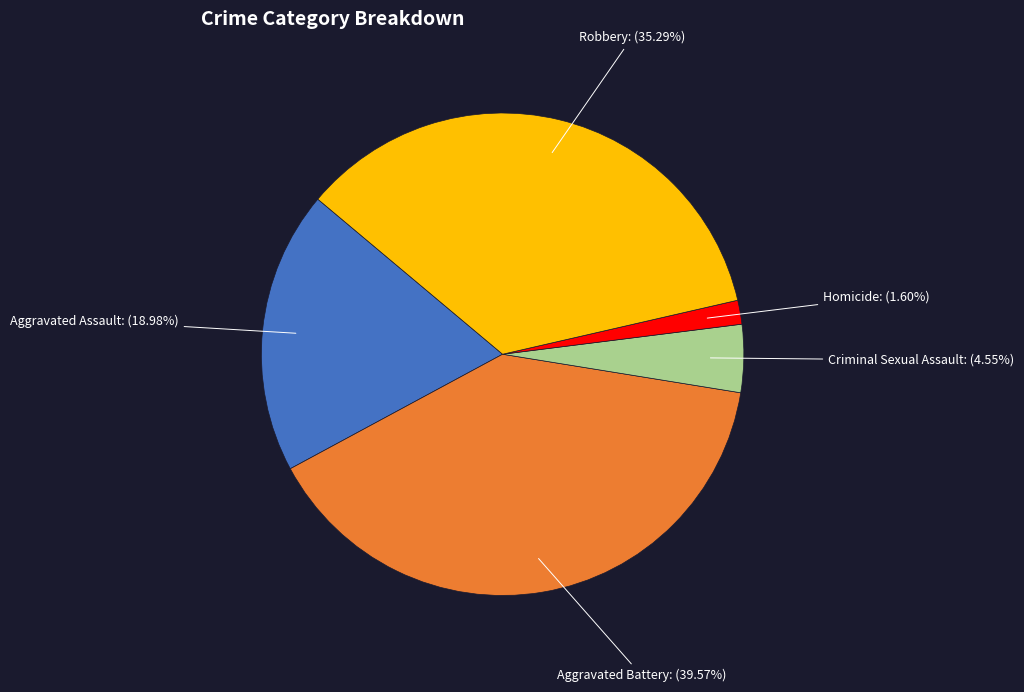

How many slices are in this pie chart?

5